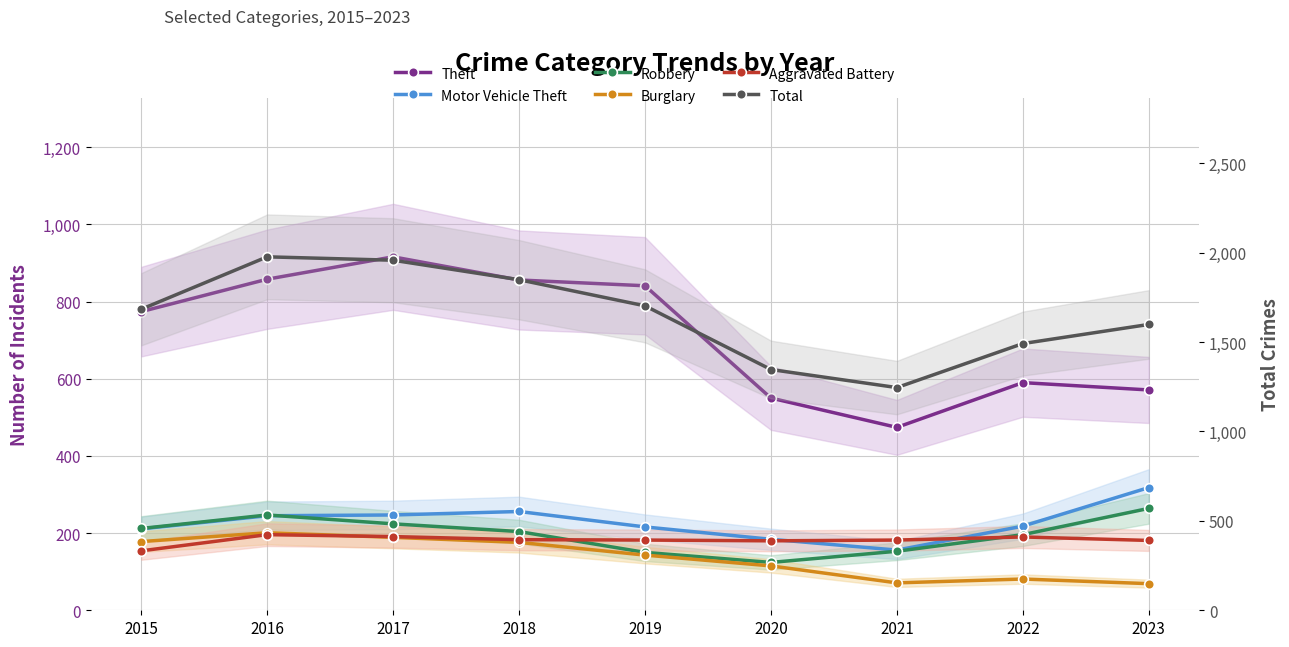

The value of Robbery at 2021 is 153. True or false?

True